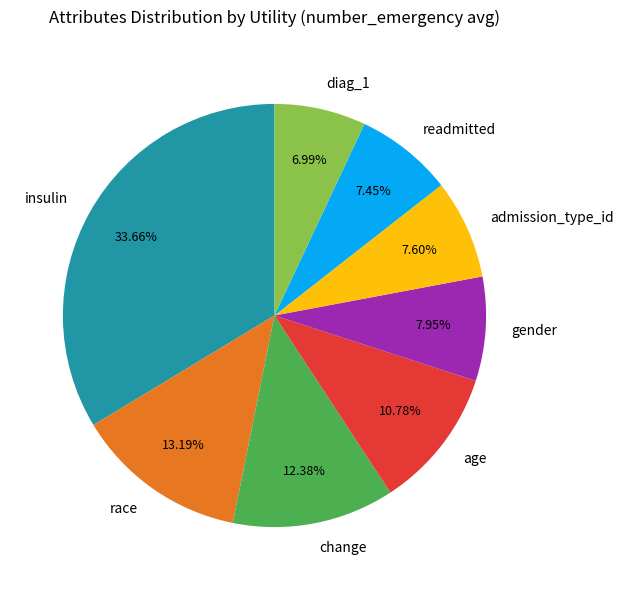

Is there a majority slice in this chart?

No